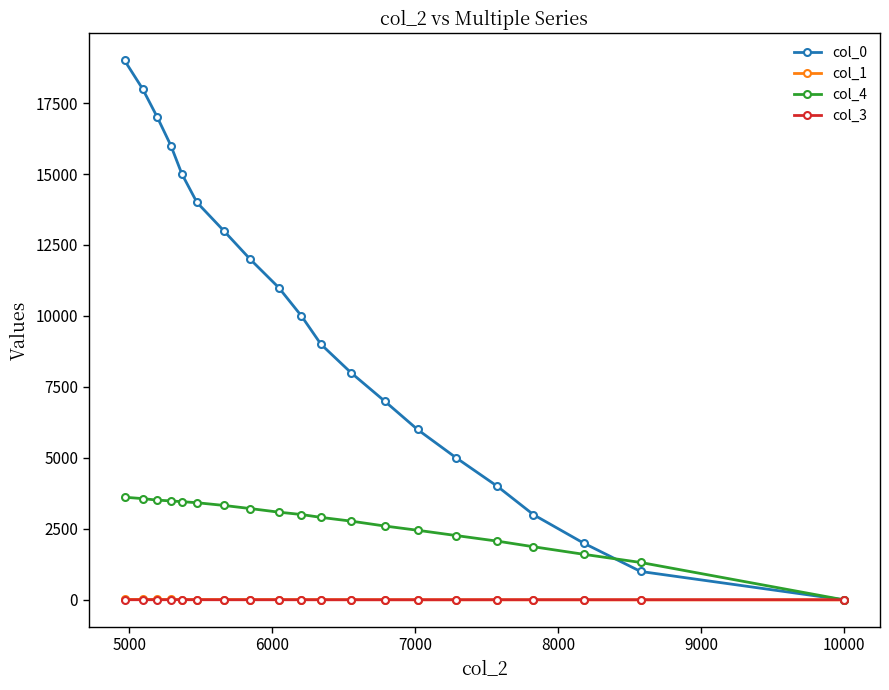

Which series has the widest spread of values?

col_0